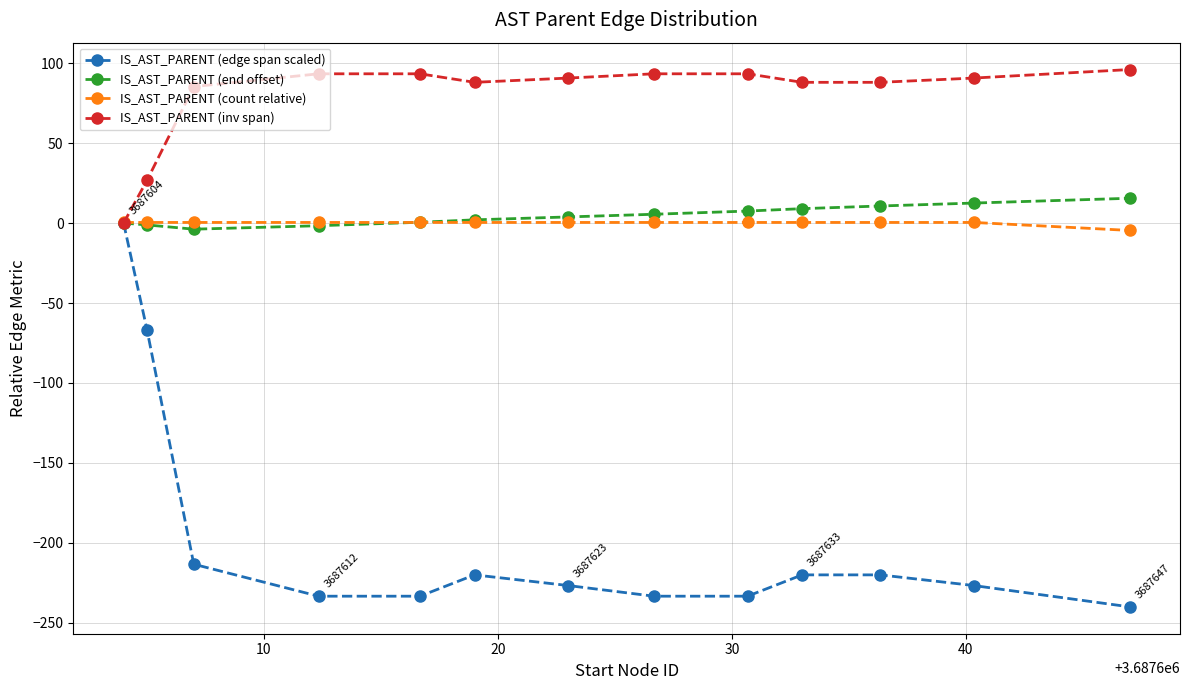

Which series has the largest range (max minus min)?

IS_AST_PARENT (edge span scaled)